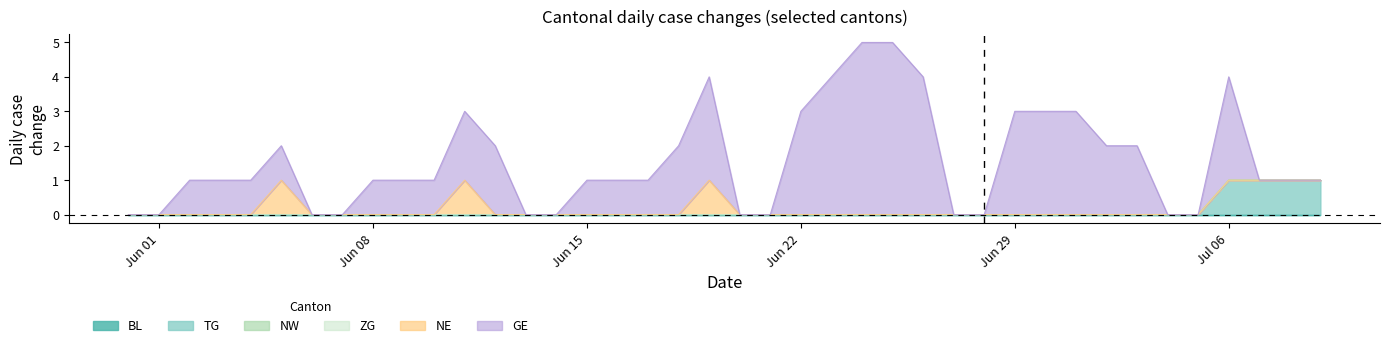

What is the greatest value displayed?

5